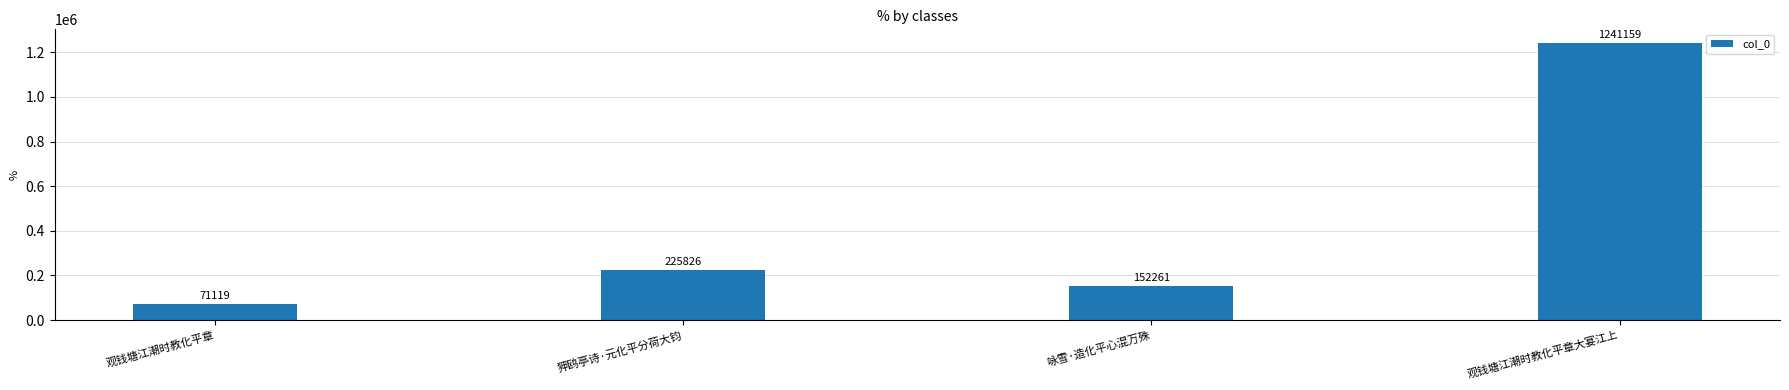

Approximately how many times larger is the value at 狎鸥亭诗·元化平分荷大钧 compared to 咏雪·造化平心混万殊?

1.5